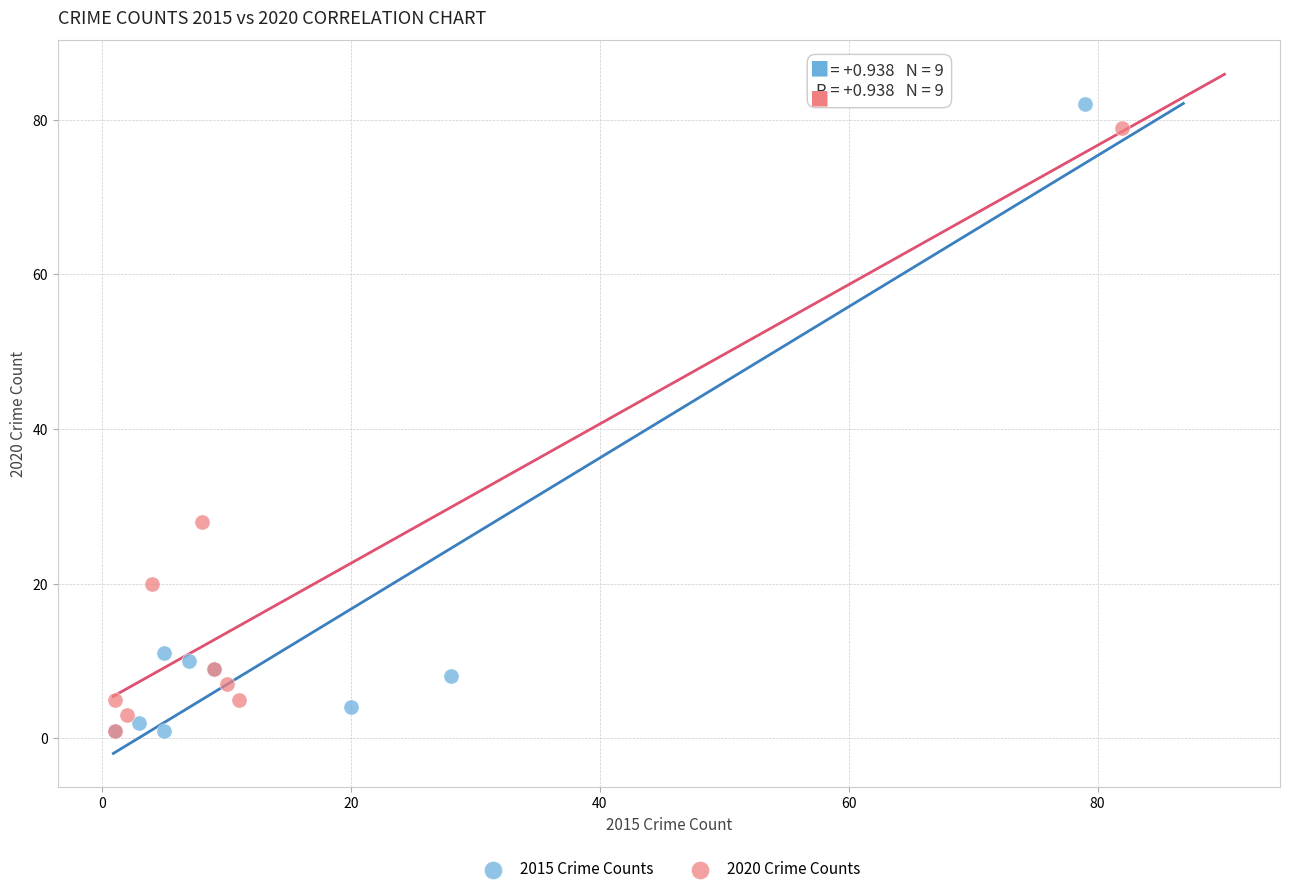

What are all the series names shown in the legend?

2015 Crime Counts, 2020 Crime Counts